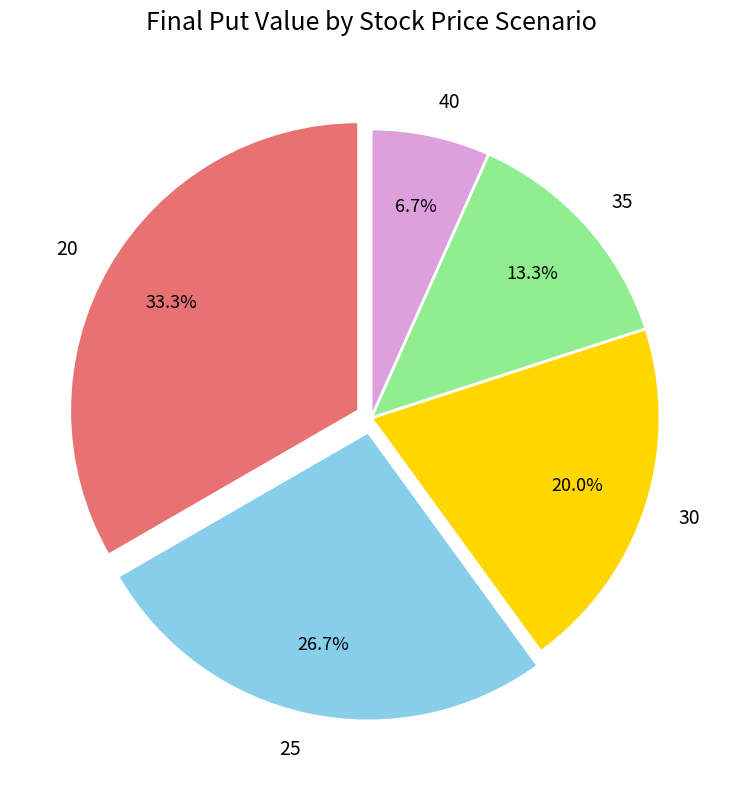

Is there any slice that represents more than half of the pie?

No